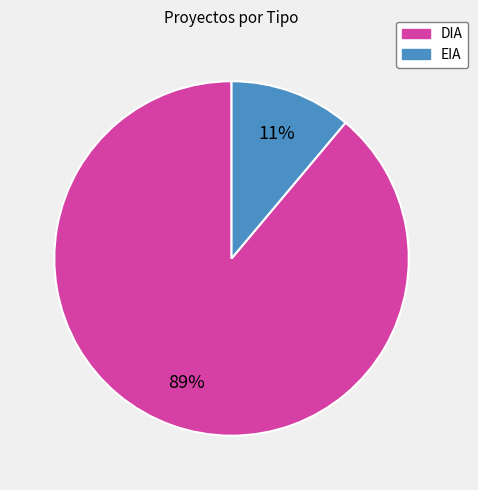

Which slice is the smallest?

EIA